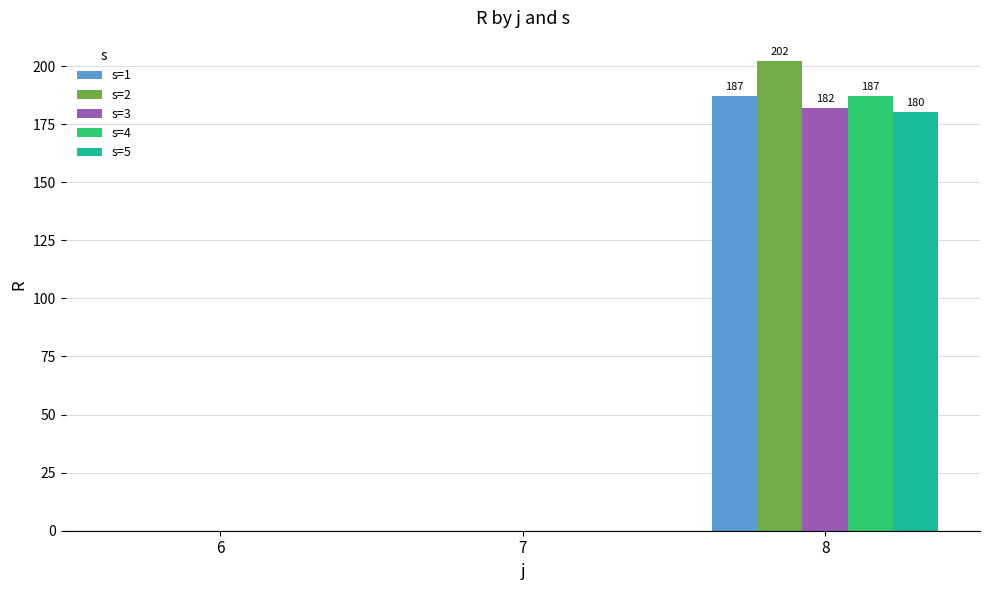

Between 6 and 8, which series saw the biggest shift?

s=2